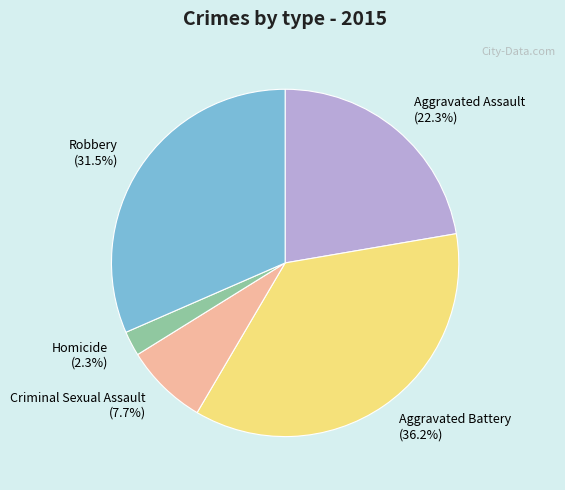

Combined, what portion of the pie is Aggravated Battery and Robbery?

67.7%